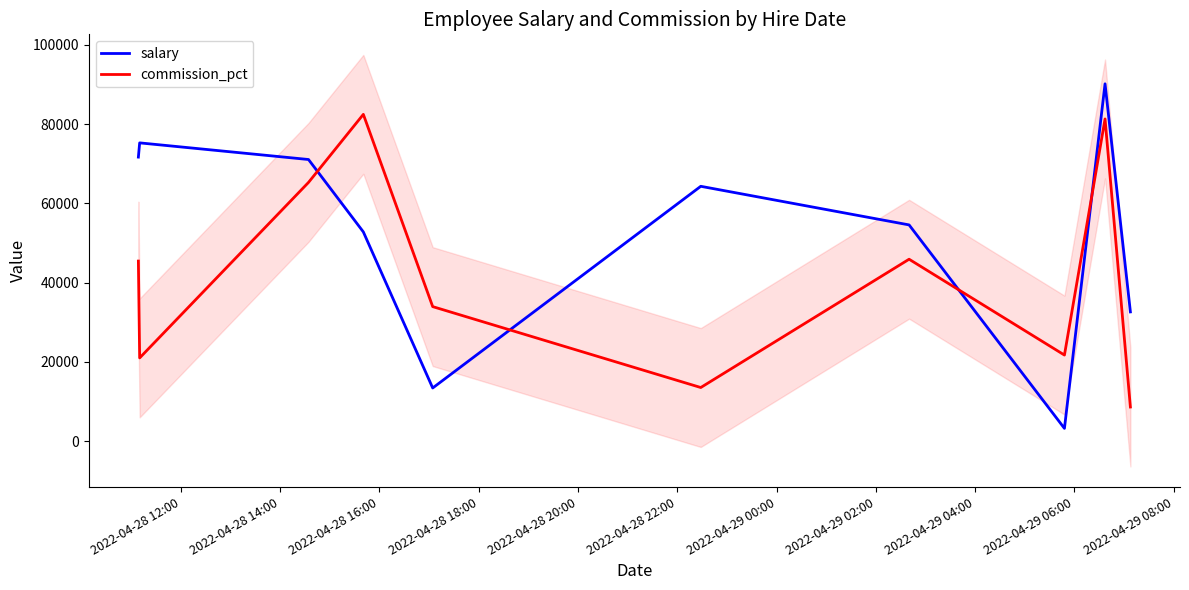

After their last crossing, which series has the higher values: salary or commission_pct?

salary